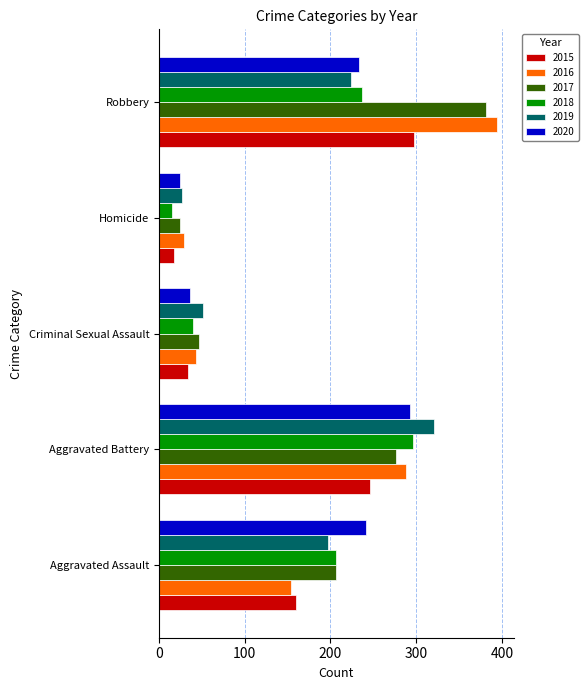

What is the total value across all series at Criminal Sexual Assault?

251